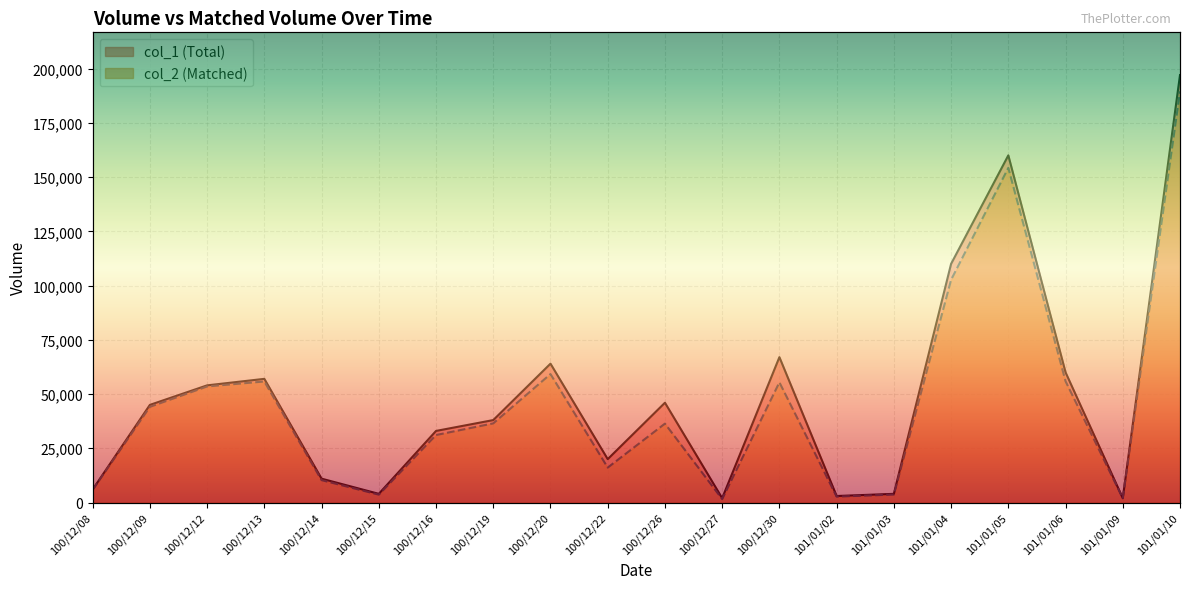

Reading right to left, extract all data points from this chart.

col_1: 101/01/10=197000	101/01/09=2000	101/01/06=60000	101/01/05=160000	101/01/04=110000	101/01/03=4000	101/01/02=3000	100/12/30=67000	100/12/27=2000	100/12/26=46000	100/12/22=20000	100/12/20=64000	100/12/19=38000	100/12/16=33000	100/12/15=4000	100/12/14=11000	100/12/13=57000	100/12/12=54000	100/12/09=45000	100/12/08=6000
col_2: 101/01/10=189500	101/01/09=1980	101/01/06=55900	101/01/05=154230	101/01/04=102640	101/01/03=3680	101/01/02=2730	100/12/30=55390	100/12/27=1600	100/12/26=36360	100/12/22=16100	100/12/20=59210	100/12/19=36480	100/12/16=31110	100/12/15=3640	100/12/14=10320	100/12/13=55790	100/12/12=53500	100/12/09=44100	100/12/08=5890